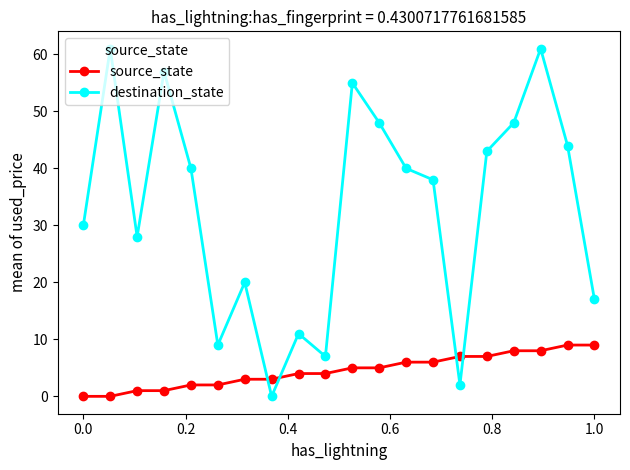

At how many categories does at least one series exceed 46?

6